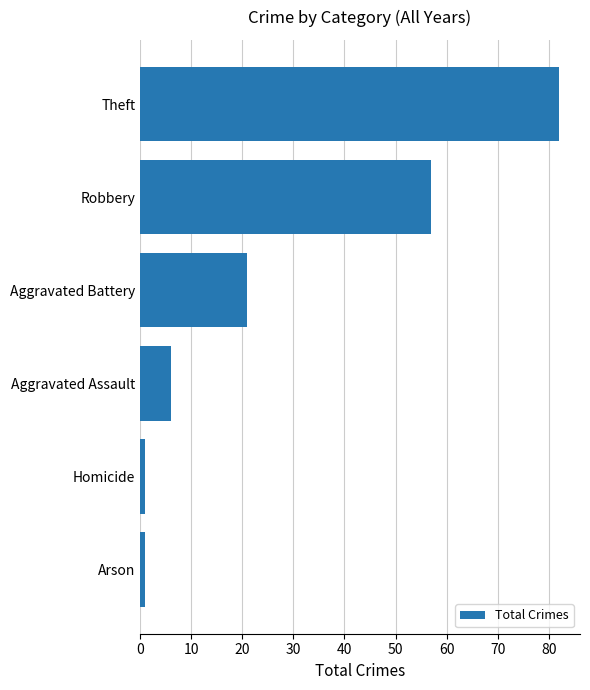

What is the difference between the maximum and minimum values?

81